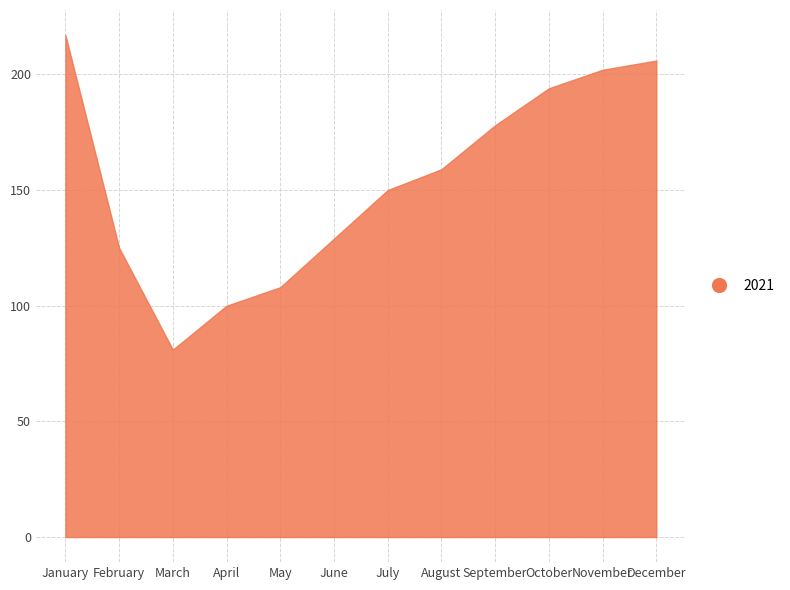

How many lines are shown in the chart?

1